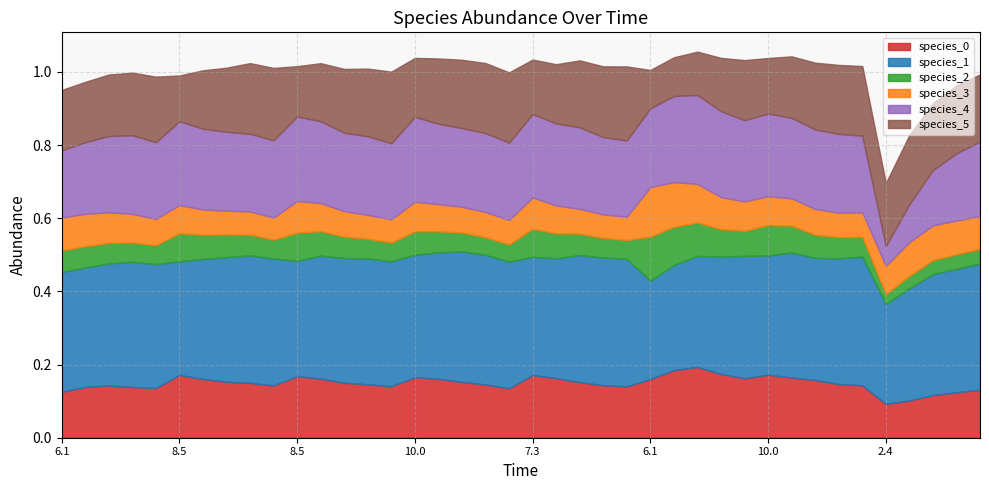

Where do species_3 and species_2 first cross each other?

4 and 5